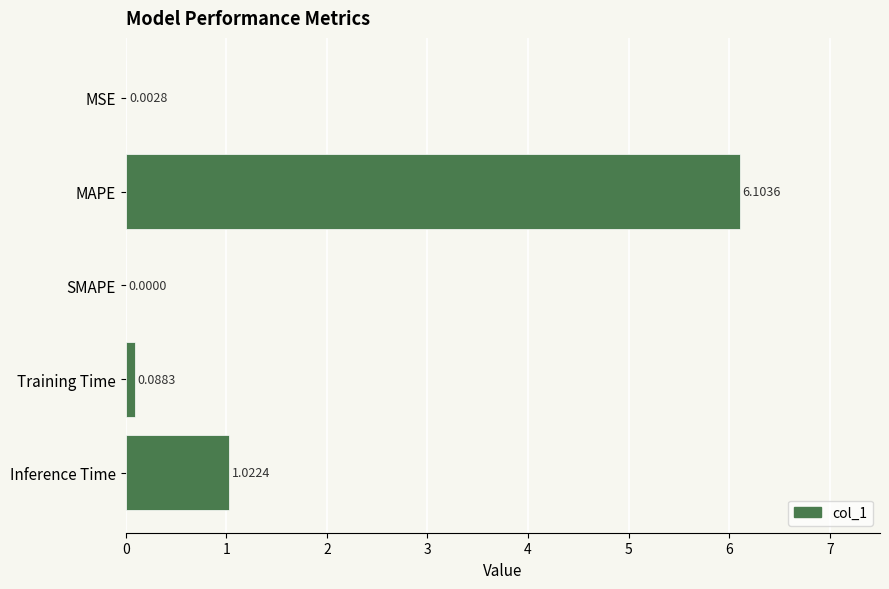

Between MSE and SMAPE, which is larger?

MSE